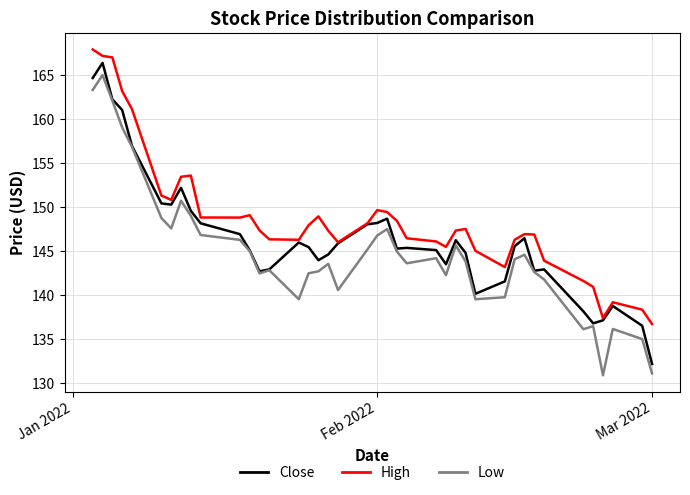

Which series has the largest total across all categories?

High